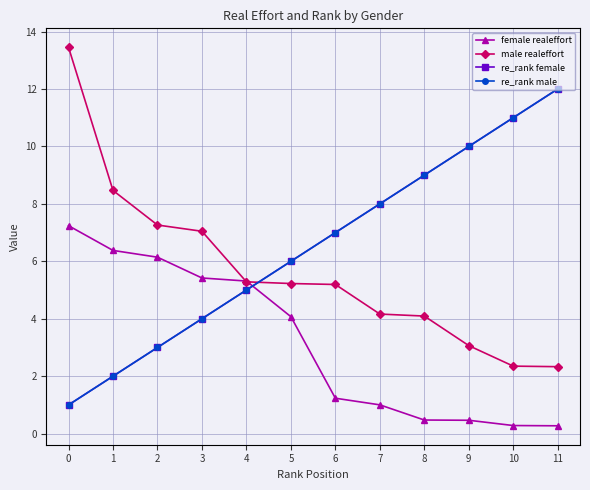

Does the chart have visible grid lines?

Yes